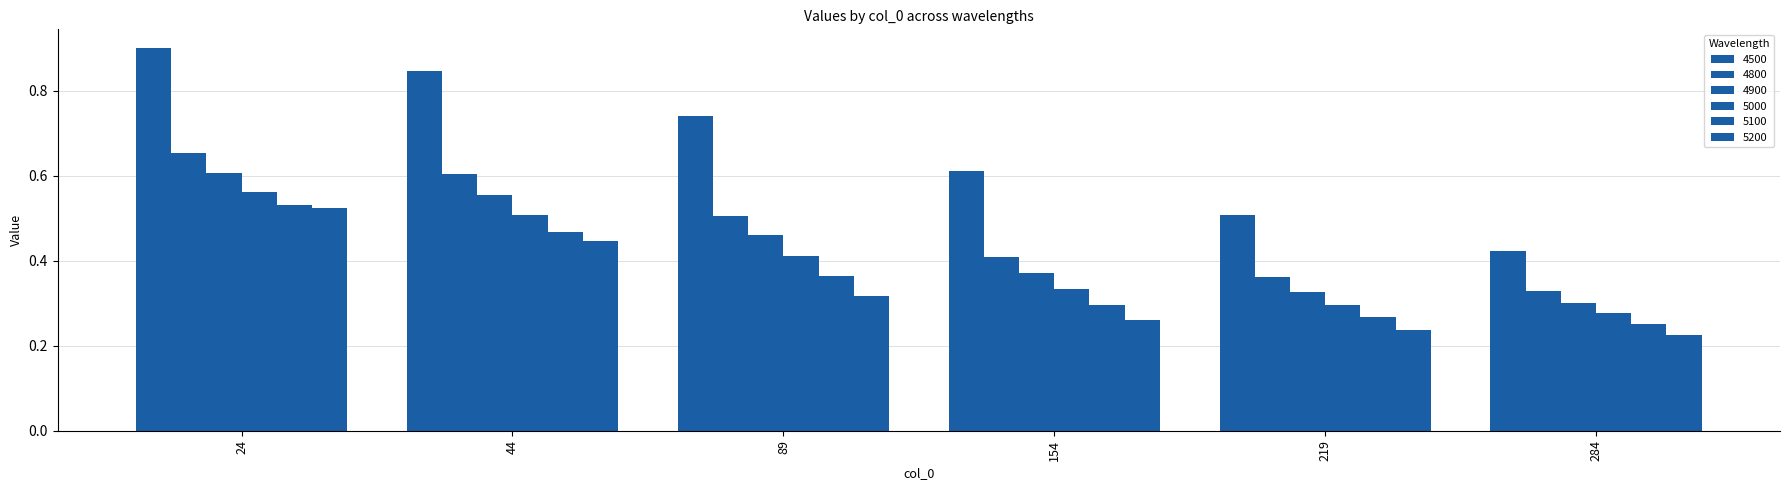

Which series has the largest range (max minus min)?

4500